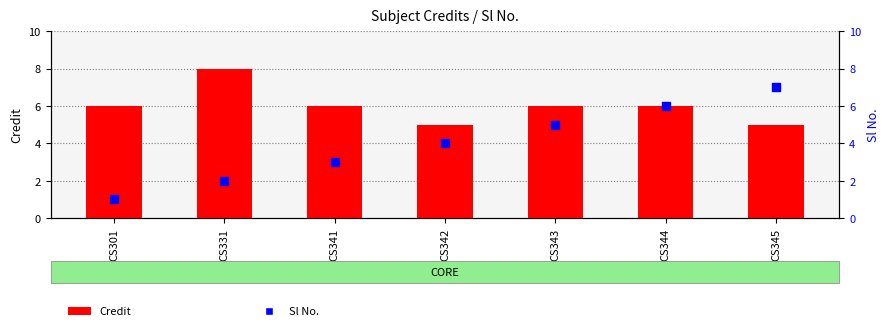

At which category is the sum across all series the highest?

CS344